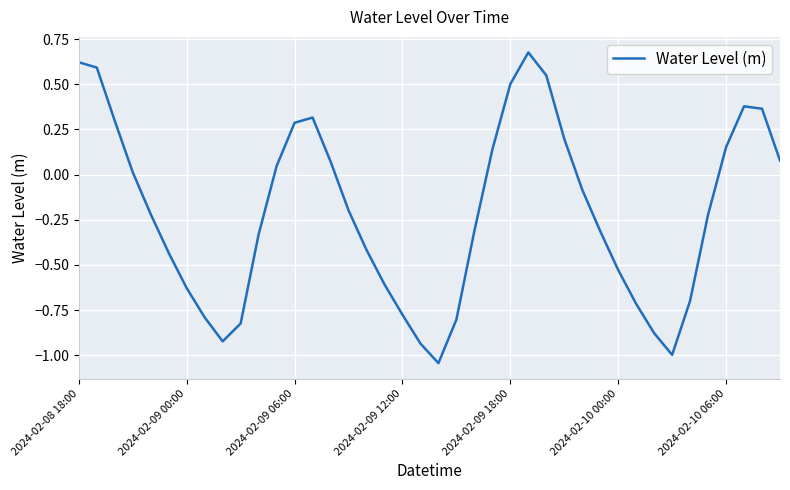

What is the difference between the maximum and minimum values?

1.7